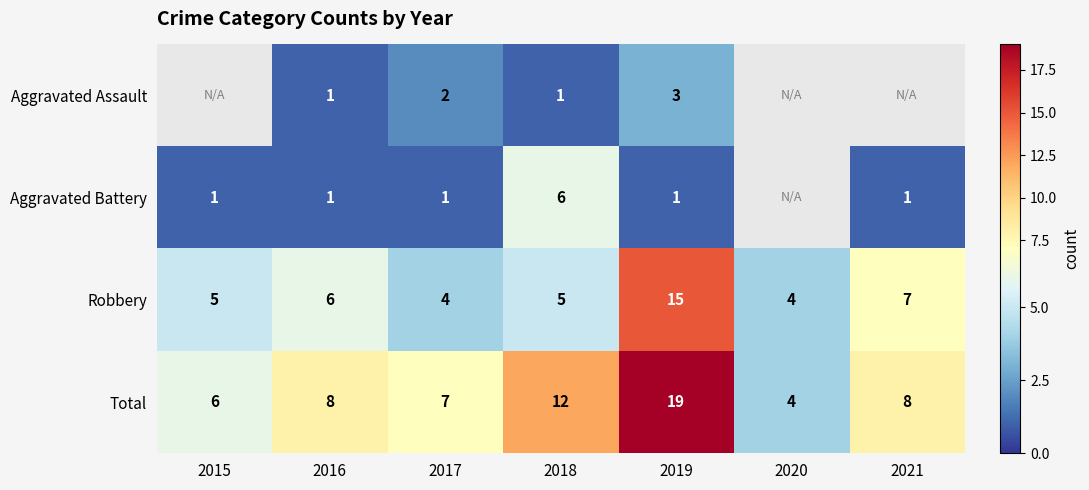

At 2017, list the series in order from smallest to largest.

Aggravated Battery, Aggravated Assault, Robbery, Total